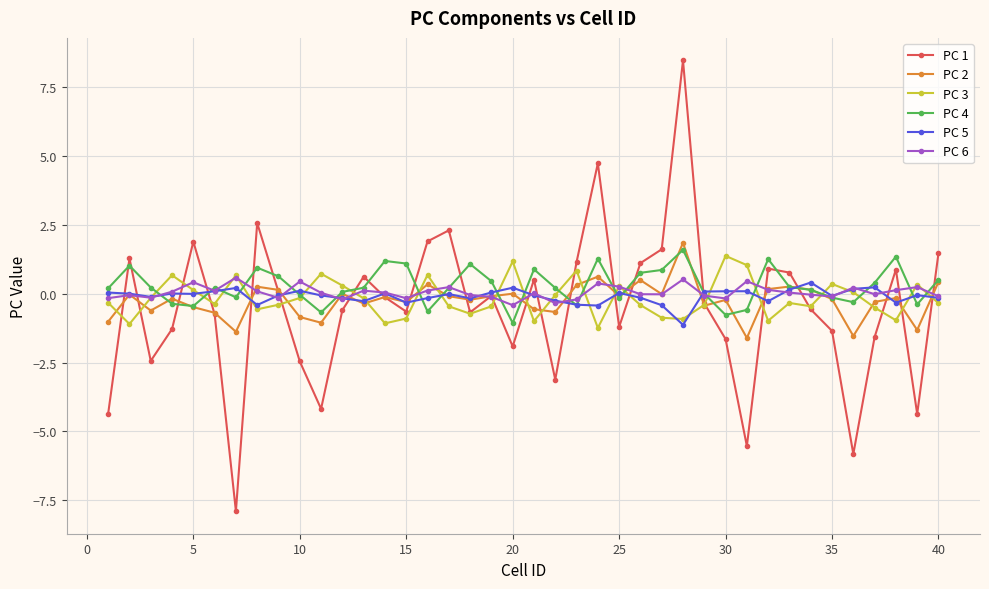

What is the smallest value displayed?

-7.9